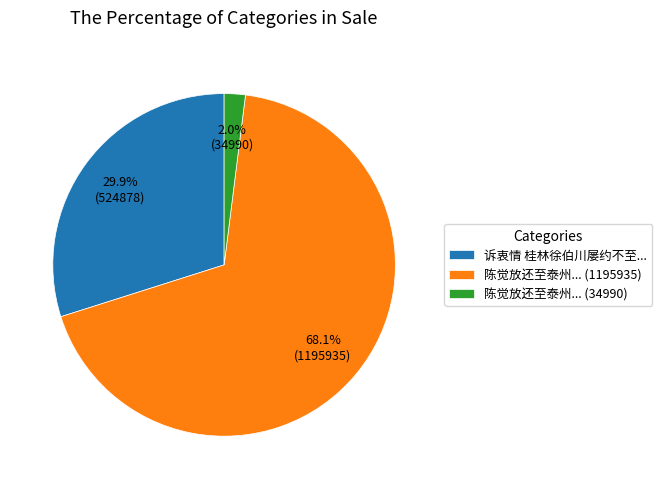

Is the sum of 陈觉放还至泰州... (34990) and 诉衷情 桂林徐伯川屡约不至... greater than half?

No